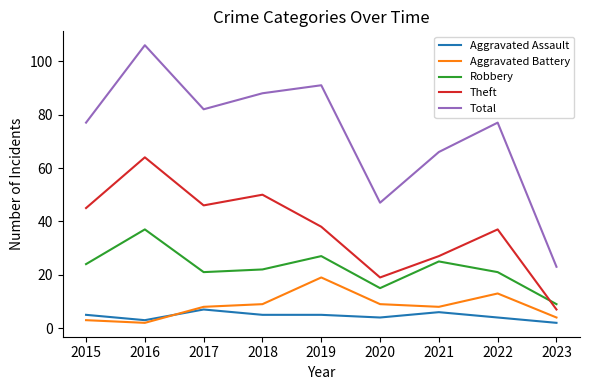

At which label is Theft closest to 35?

2022